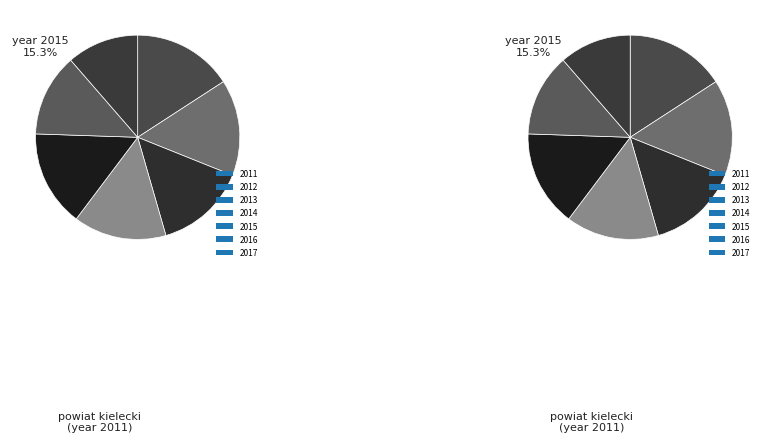

Rank the categories by value from highest to lowest.

2011, 2015, 2012, 2014, 2013, 2016, 2017